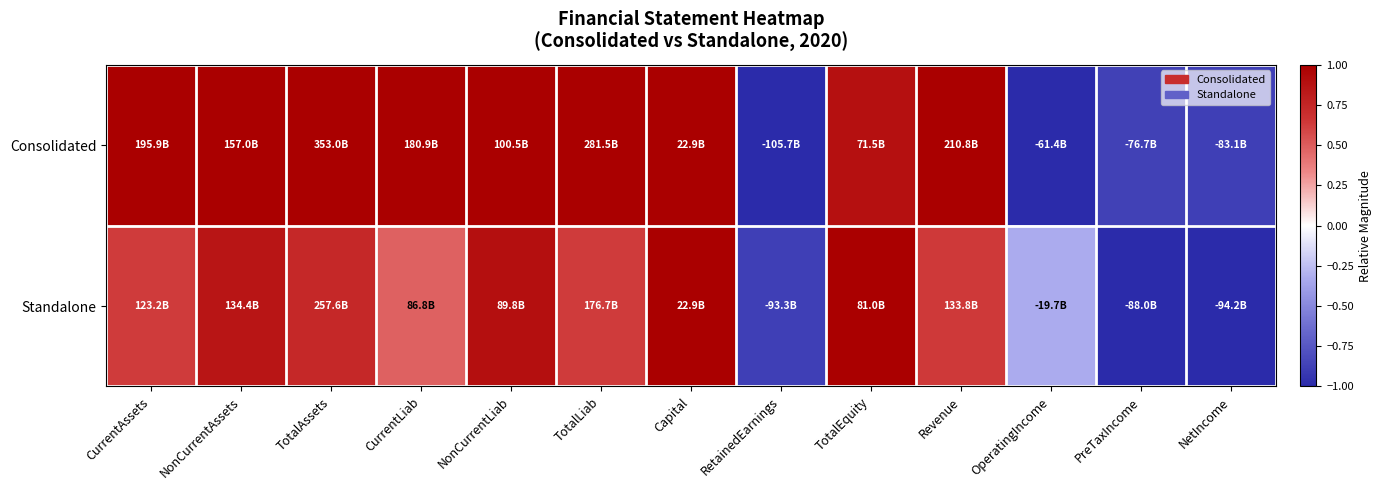

Which series has the largest total across all categories?

Consolidated